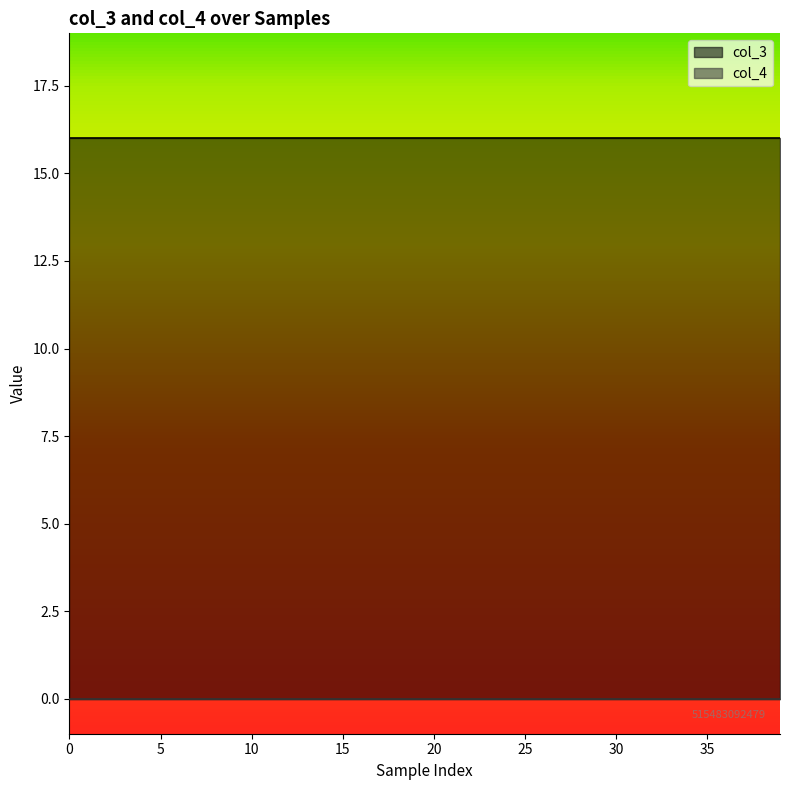

Between 7 and 13, which series saw the biggest shift?

col_3